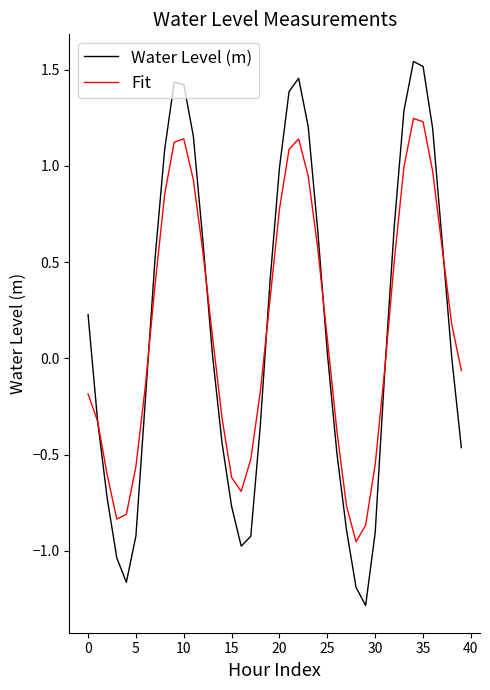

List the series in order of their peak value, lowest first.

Fit, Water Level (m)